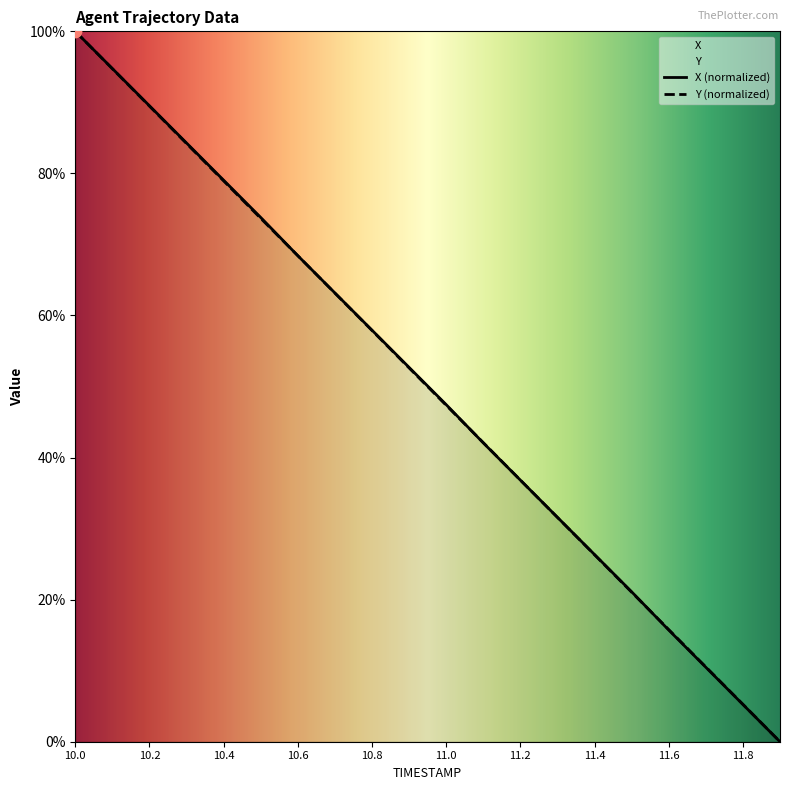

At which category is the sum across all series the highest?

10.0